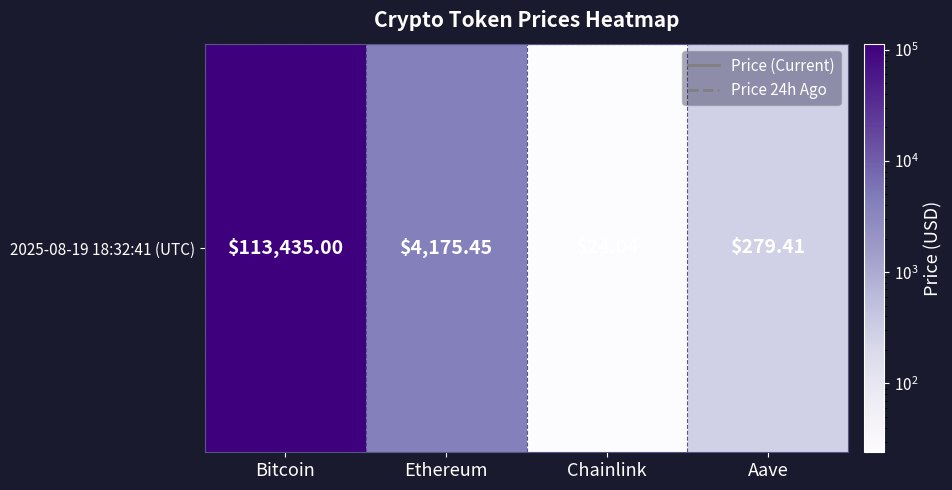

List the labels in order of value, smallest first.

Chainlink, Aave, Ethereum, Bitcoin